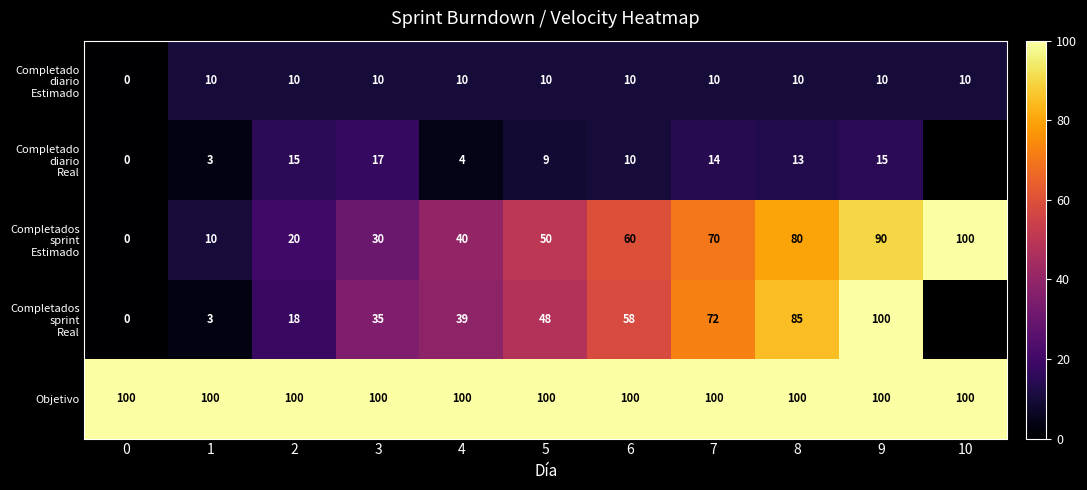

True or false: Objetivo has a value of 100 at 1.

True